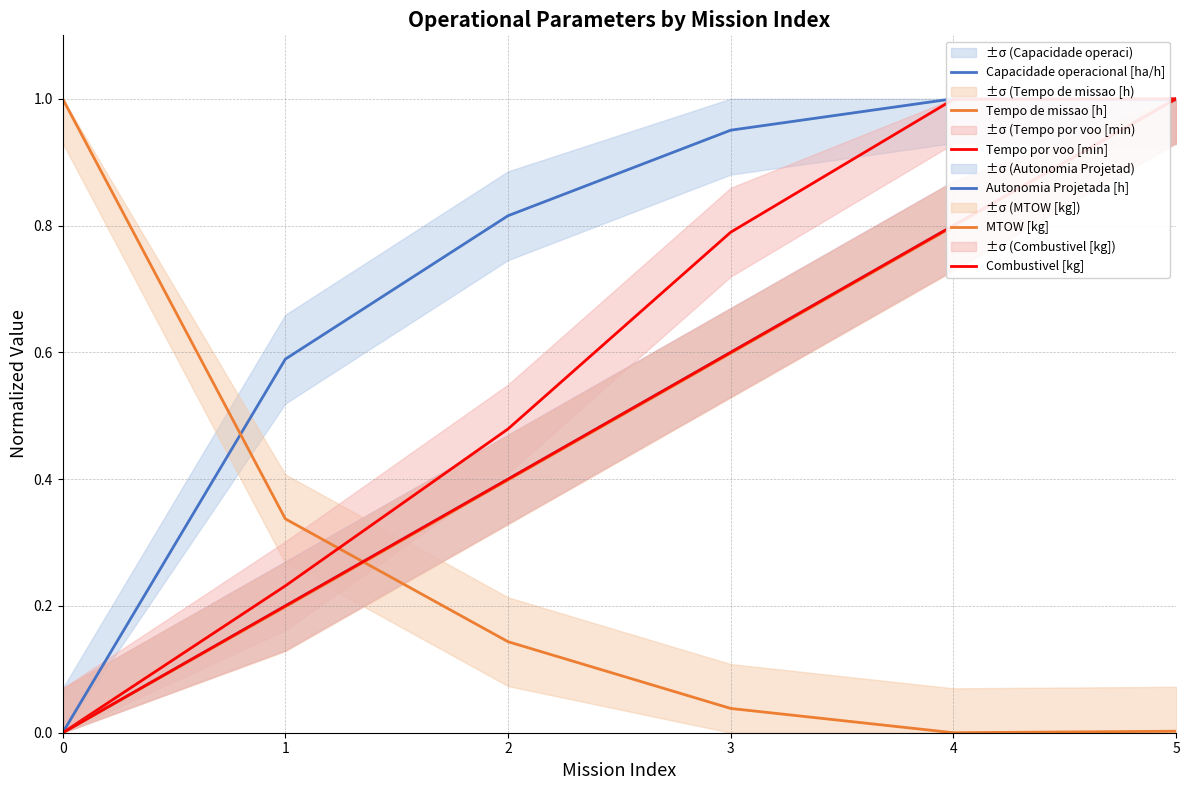

How many lines are shown in the chart?

6